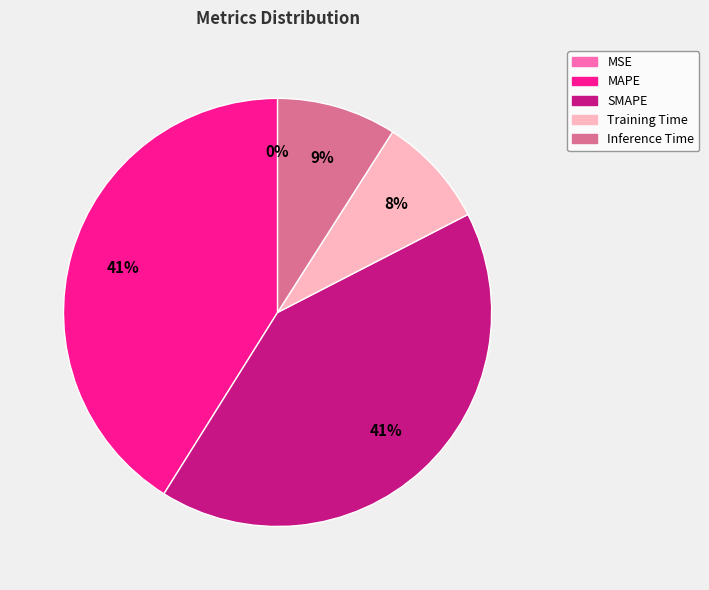

Is it true that Inference Time is 9% of the pie?

True